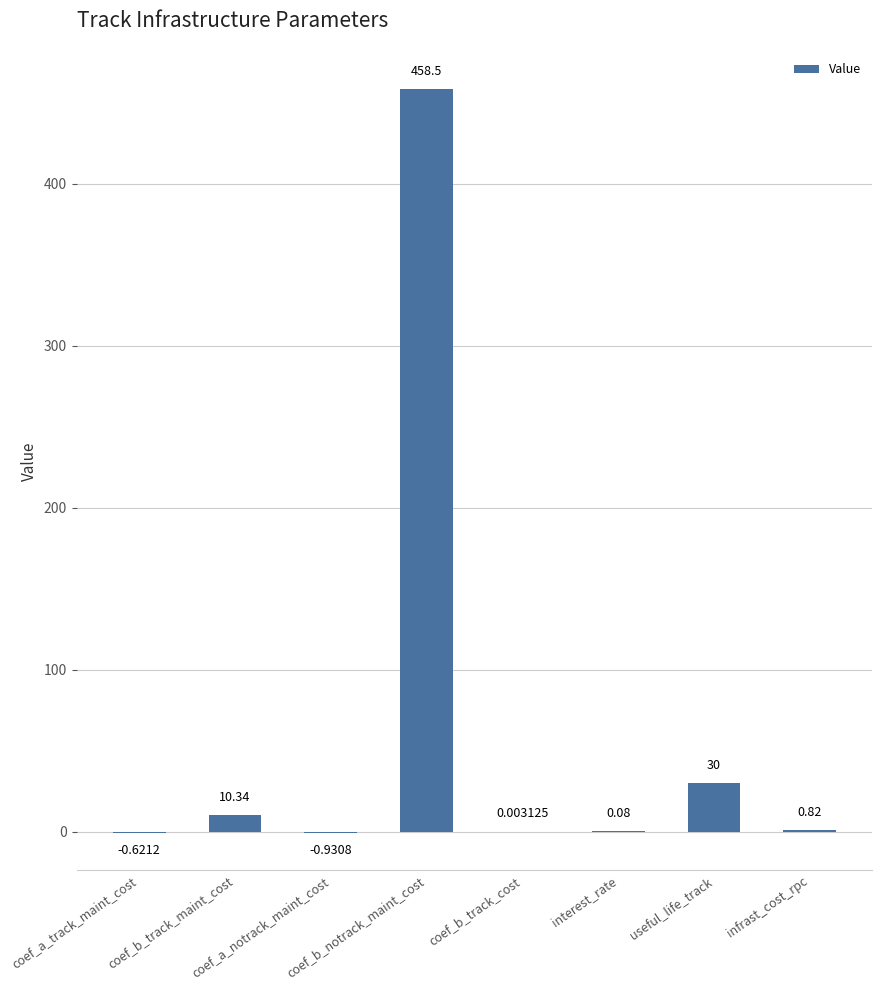

Reading left to right, what are all the values shown in this chart?

-0.6	10.3	-0.9	458.5	0.0	0.1	30.0	0.8